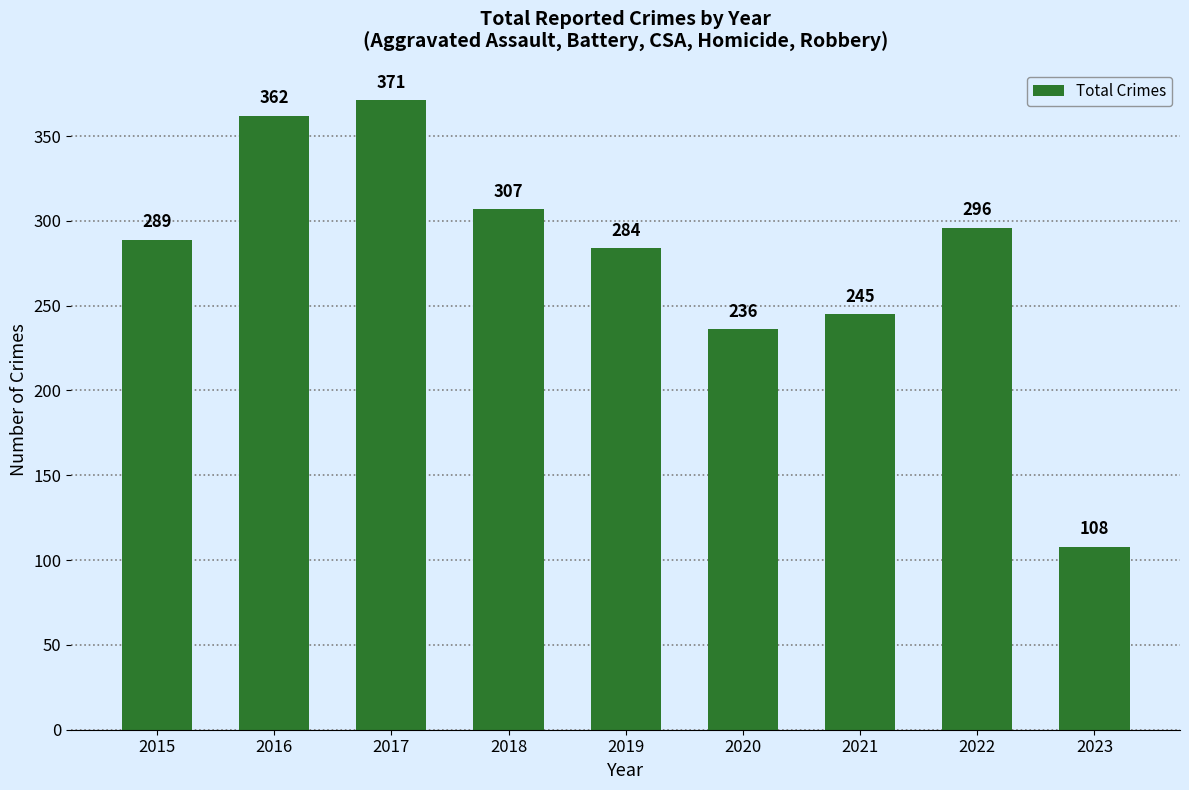

What is the sum of all values?

2498